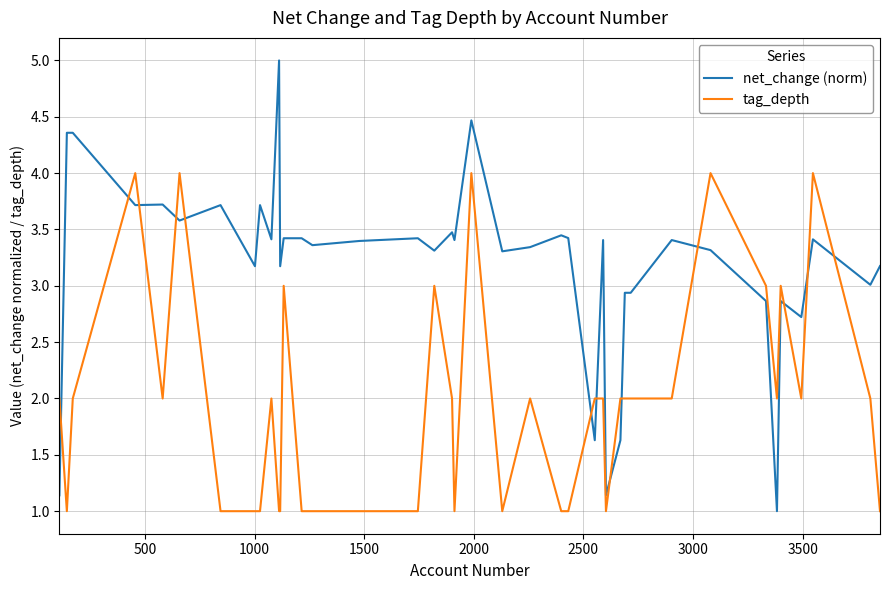

Which series has the largest total across all categories?

net_change (norm)